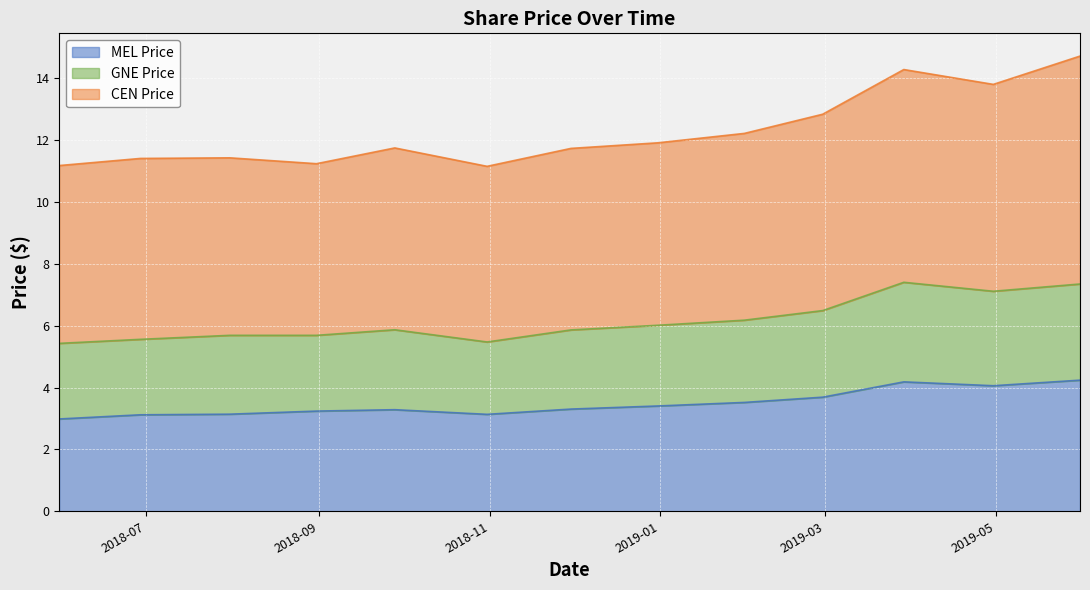

What is the lowest value of the MEL Price series?

3.0